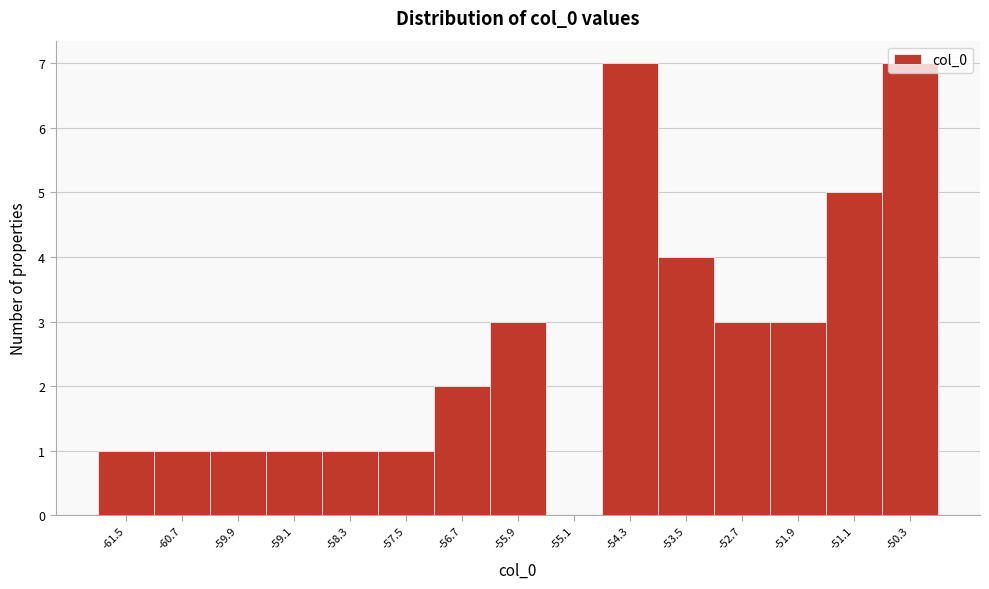

What is the sum of the values at -53.5 and -59.1?

5